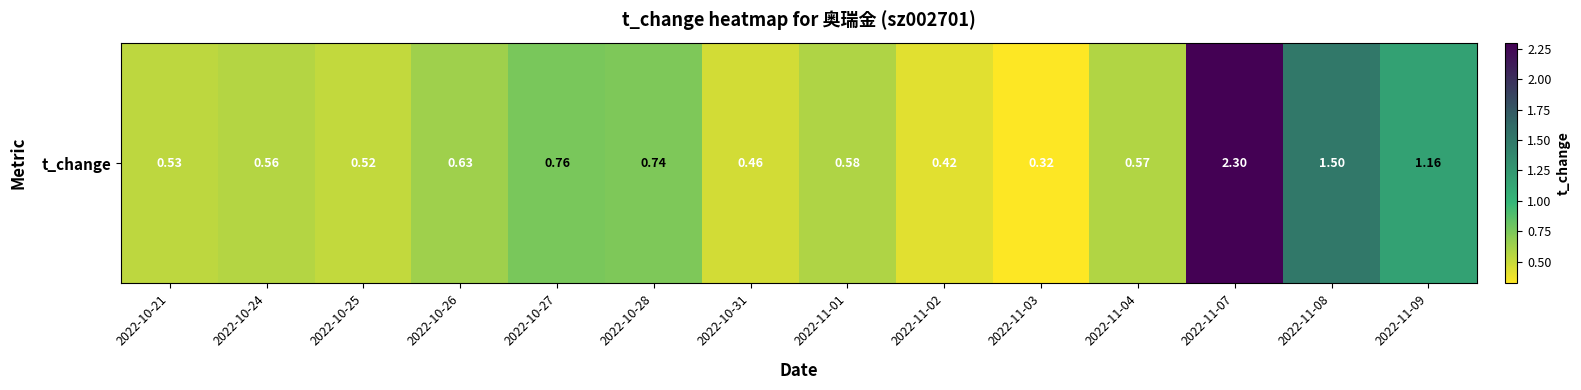

What is the difference between the maximum and minimum values?

2.0